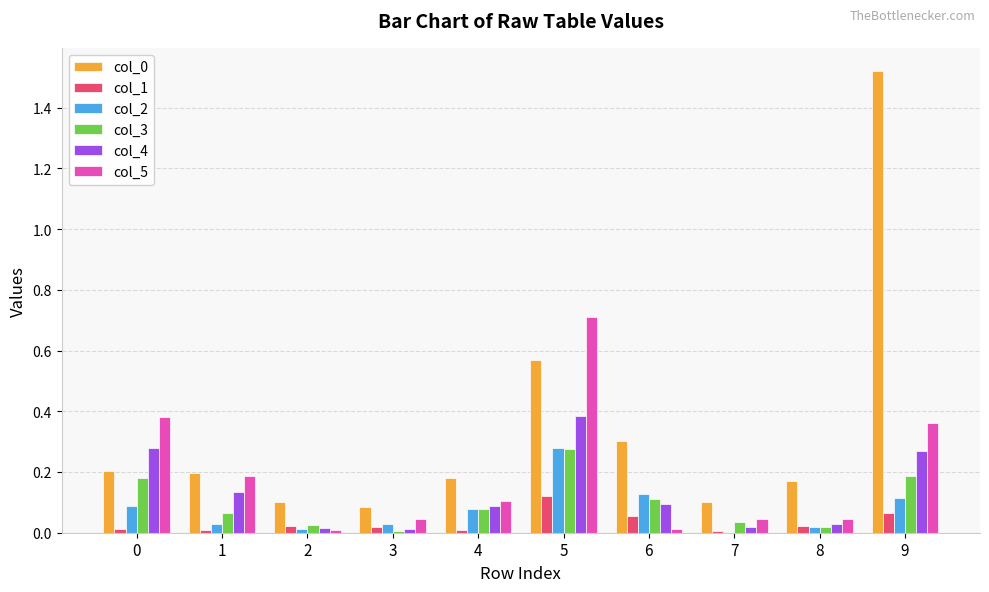

Is the value of col_1 at 2 greater than the value of col_5 at 5?

No